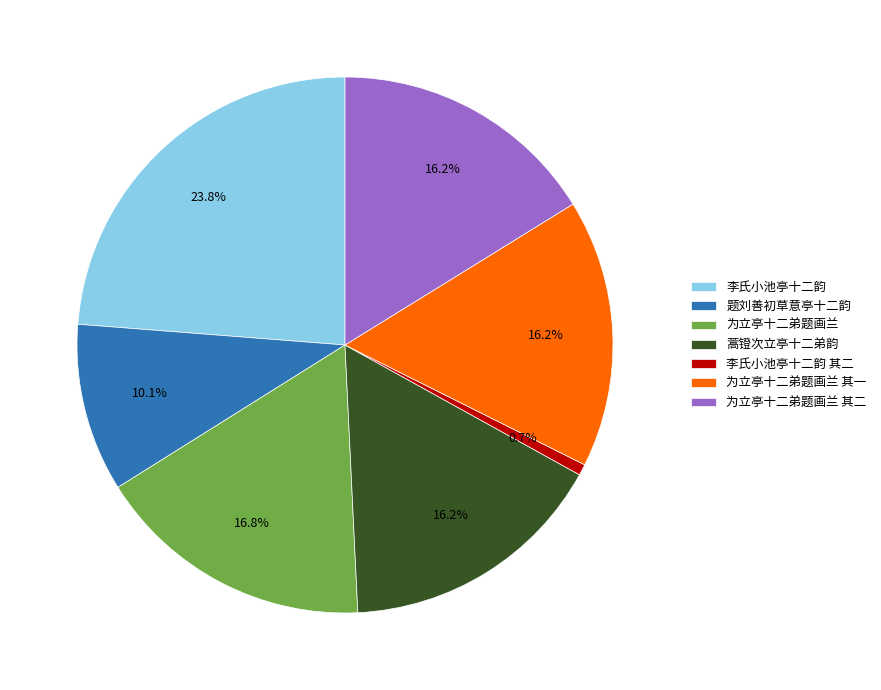

Is it true that 为立亭十二弟题画兰 其一 is 16% of the pie?

True